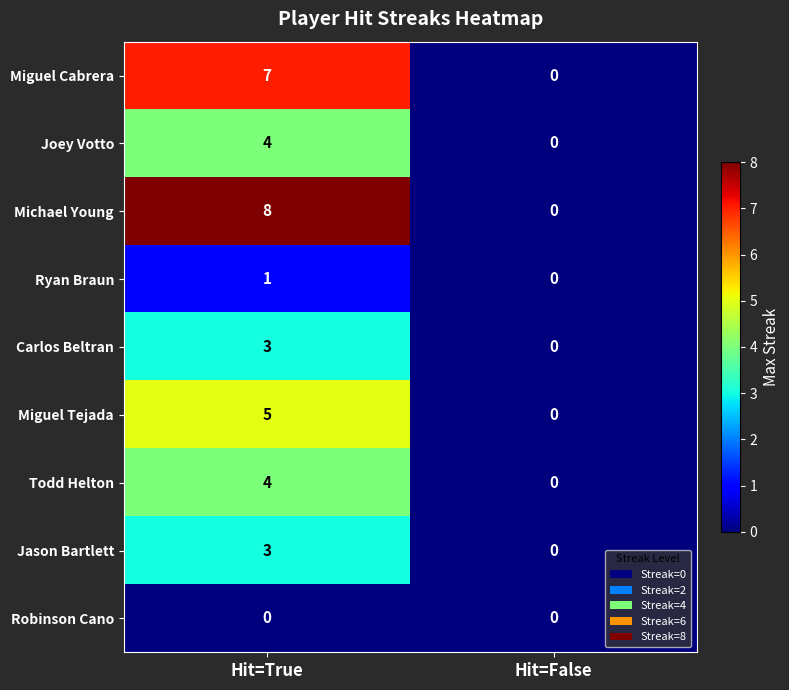

Which series has the largest range (max minus min)?

Michael Young